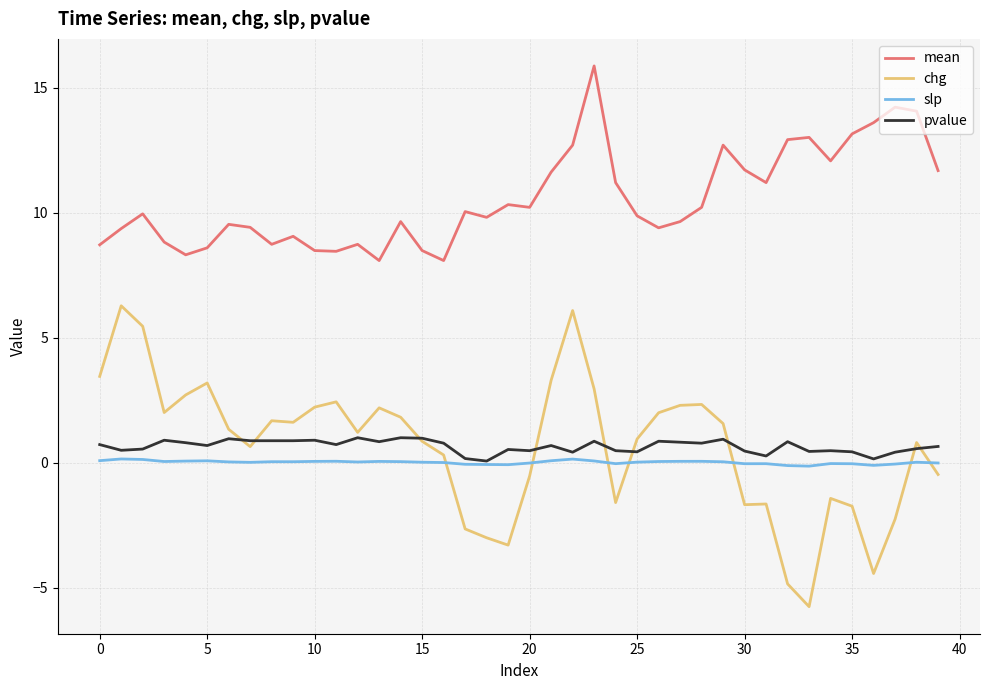

Which series has the largest total across all categories?

mean